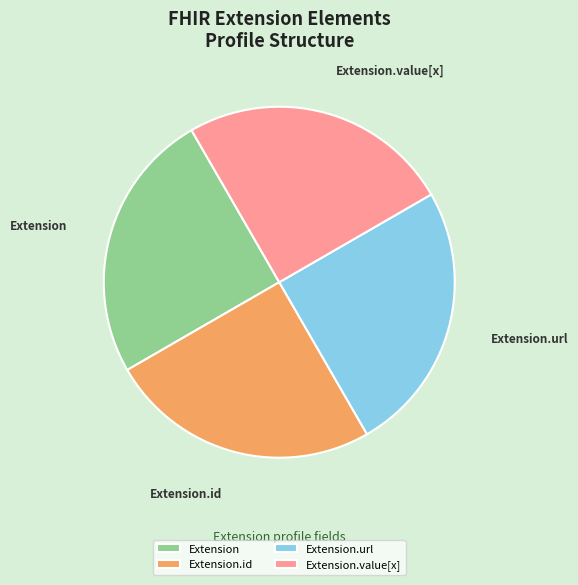

The Extension.url slice represents 99% of the pie. True or false?

False